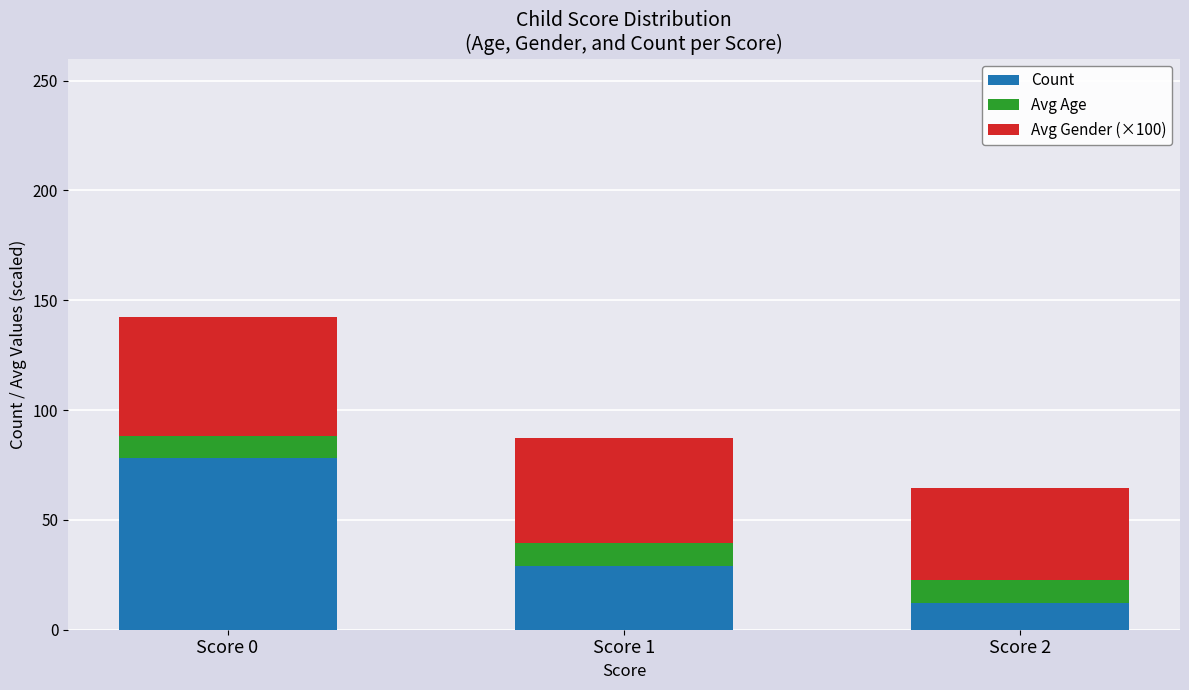

What is the difference between the second highest and minimum values in the Count series?

17.0